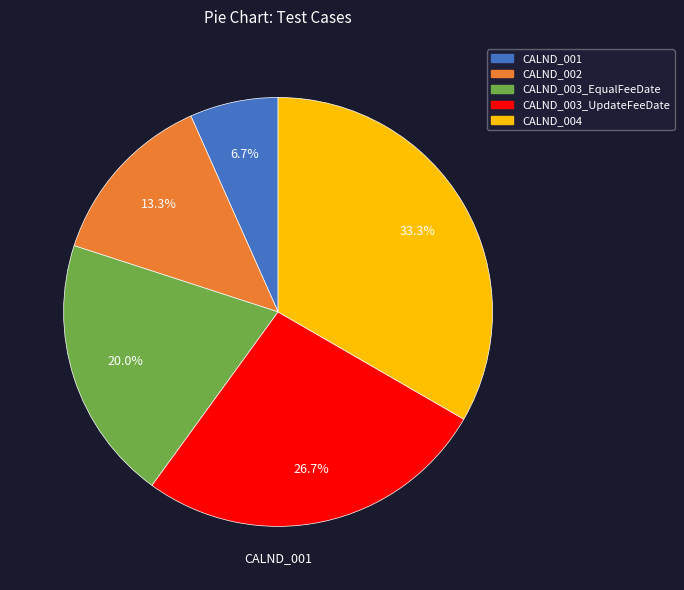

To the nearest percent, what portion does CALND_004 represent?

33%